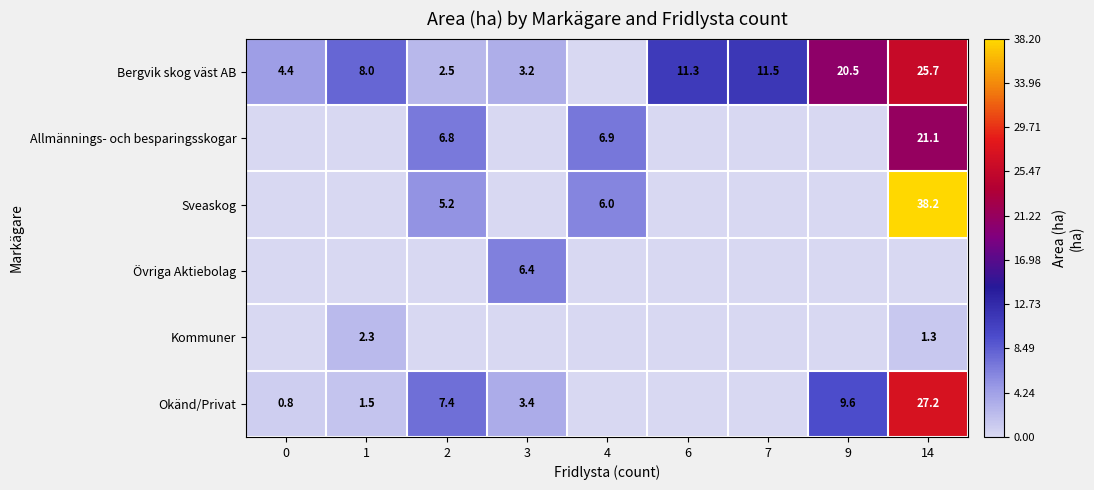

The value of Okänd/Privat at 1 is 1.5. True or false?

True